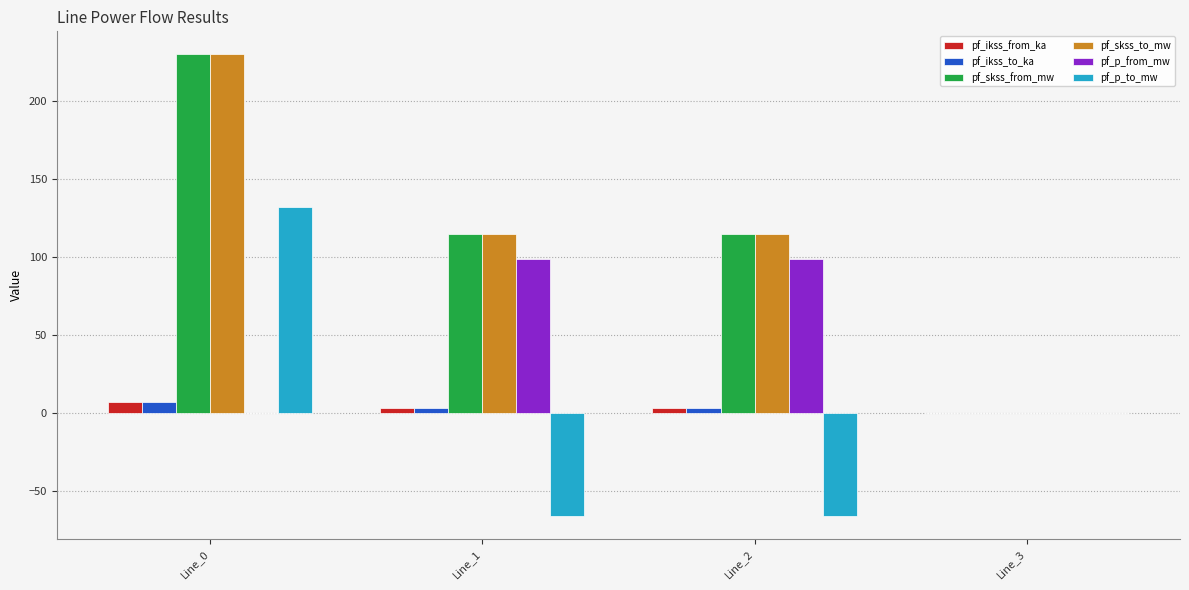

Which series changed the most between Line_0 and Line_1?

pf_p_to_mw